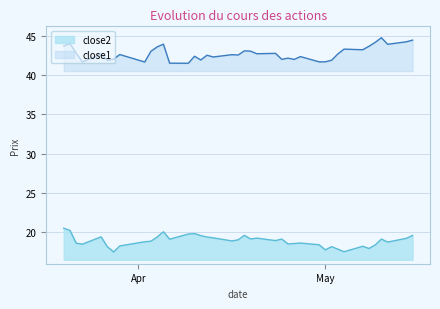

What are all the series names shown in the legend?

close2, close1